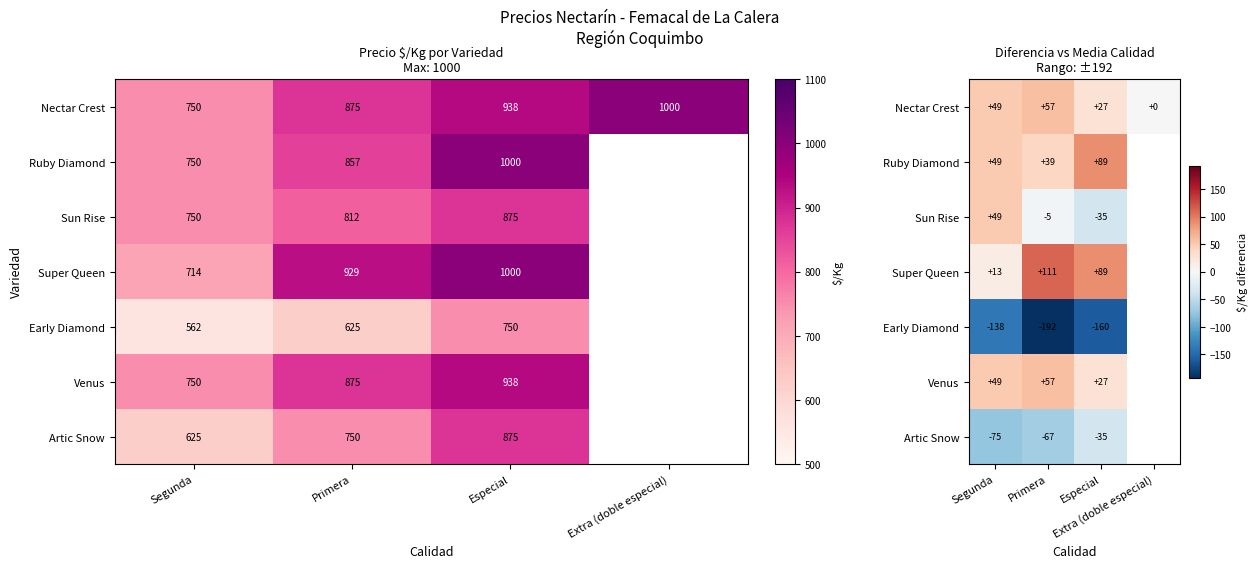

True or false: Venus has a value of 57.4 at Primera.

True